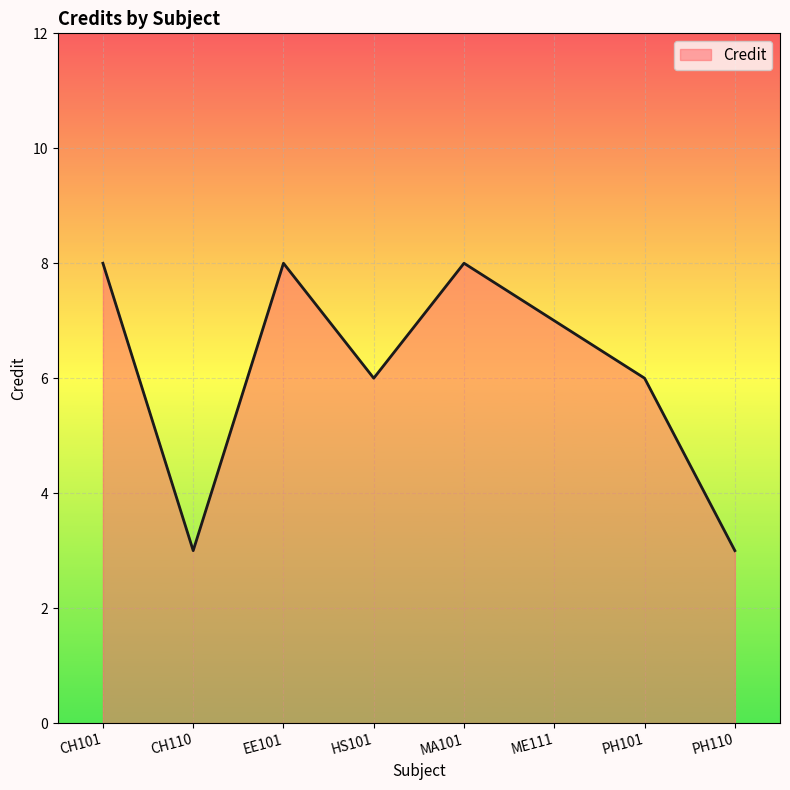

Reading left to right, extract all data points from this chart.

CH101=8	CH110=3	EE101=8	HS101=6	MA101=8	ME111=7	PH101=6	PH110=3